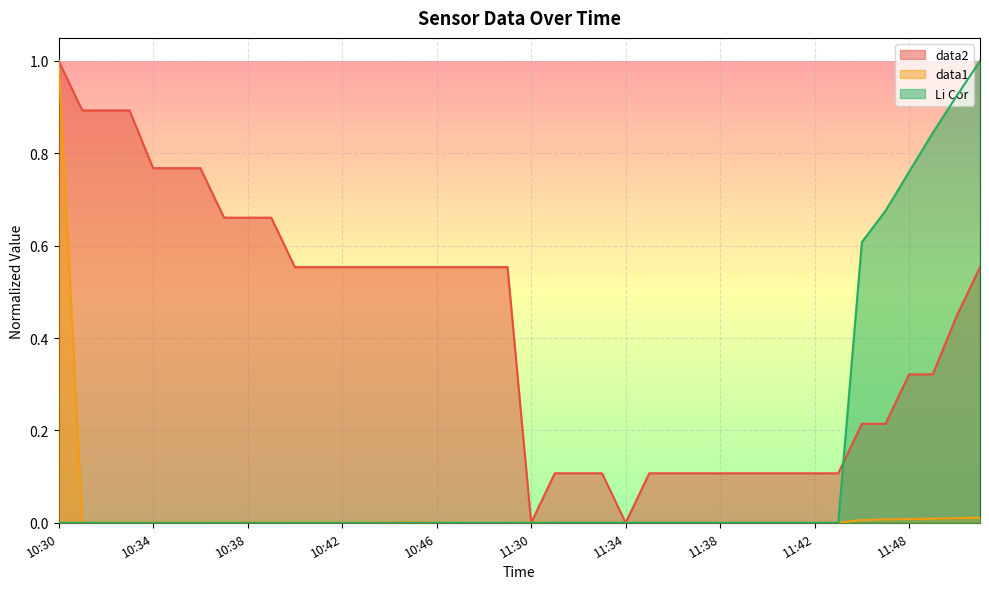

How many distinct data groups are displayed?

3